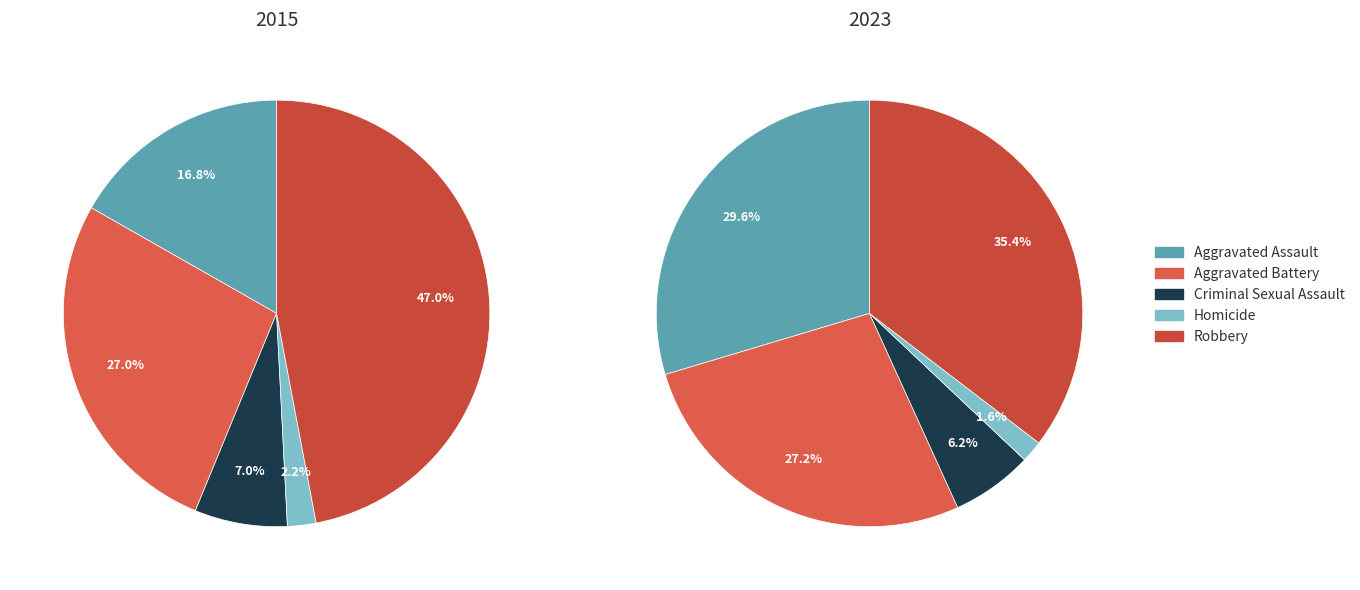

How many segments does this pie chart have?

5